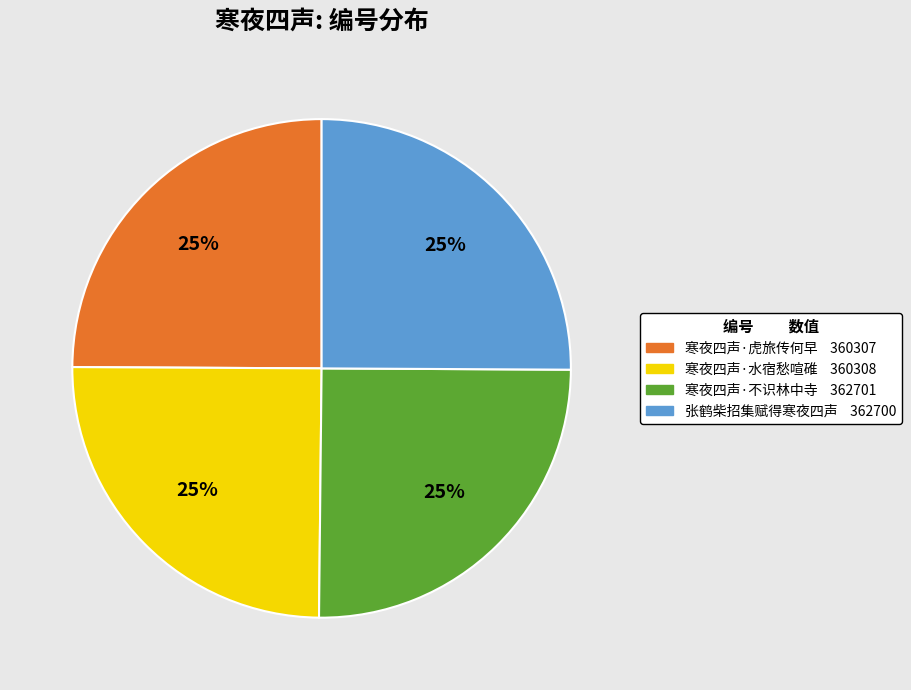

What percentage is the 张鹤柴招集赋得寒夜四声 slice, to the nearest percent?

25%